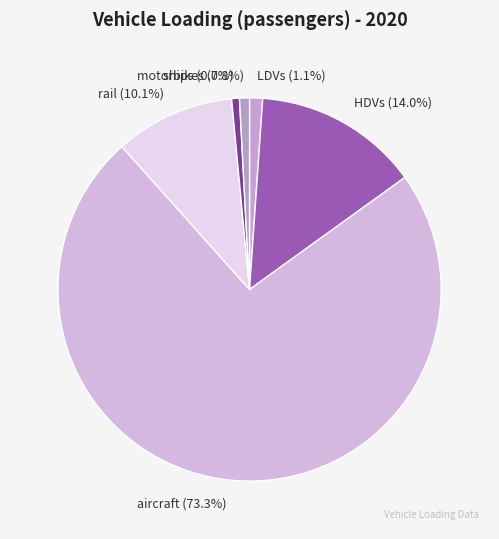

Count the number of slices in the pie.

6